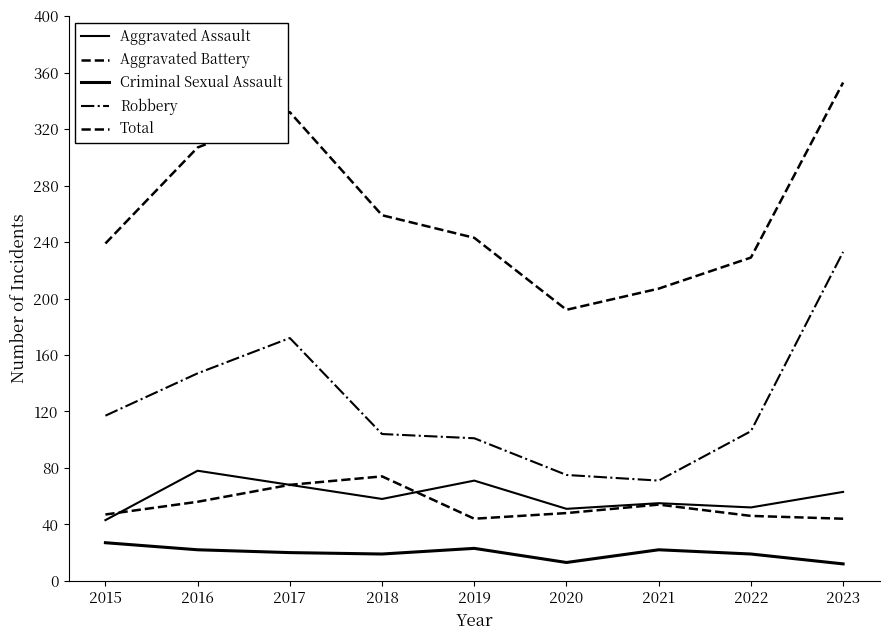

Is this an area chart (filled region under the line)?

No